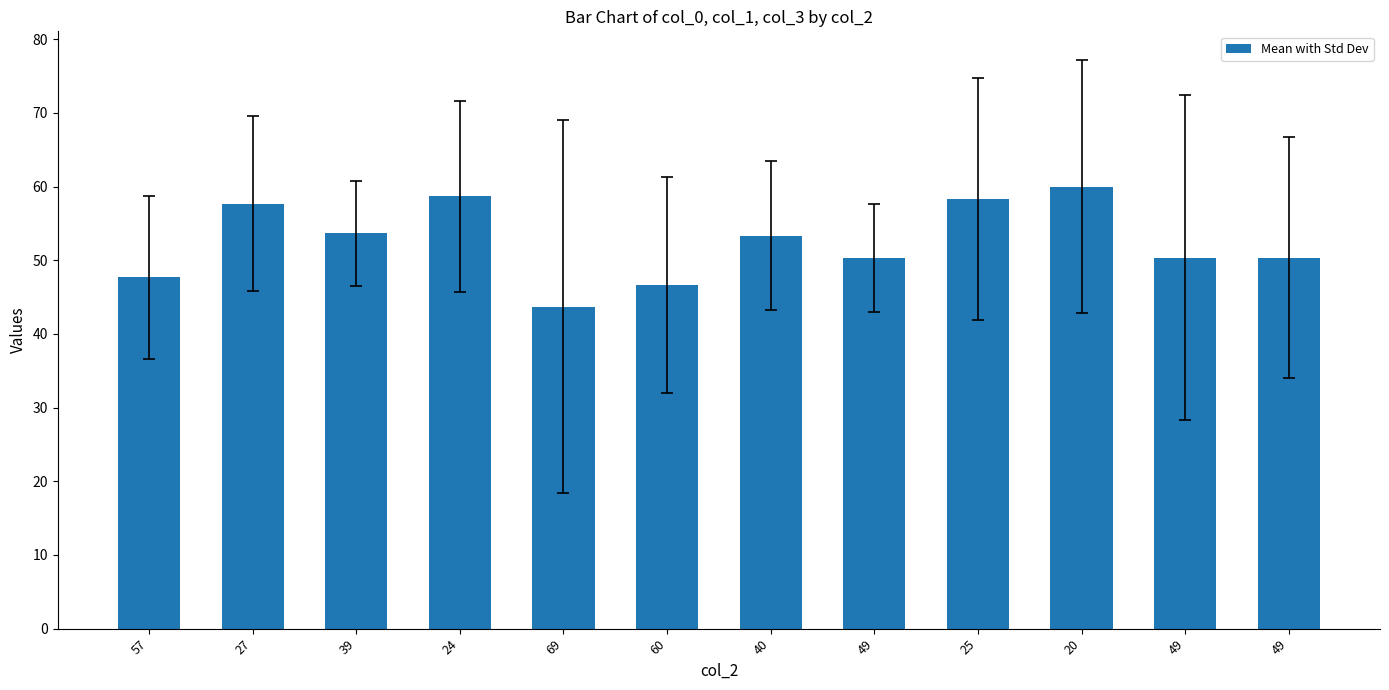

What is the sum of all values?

630.7